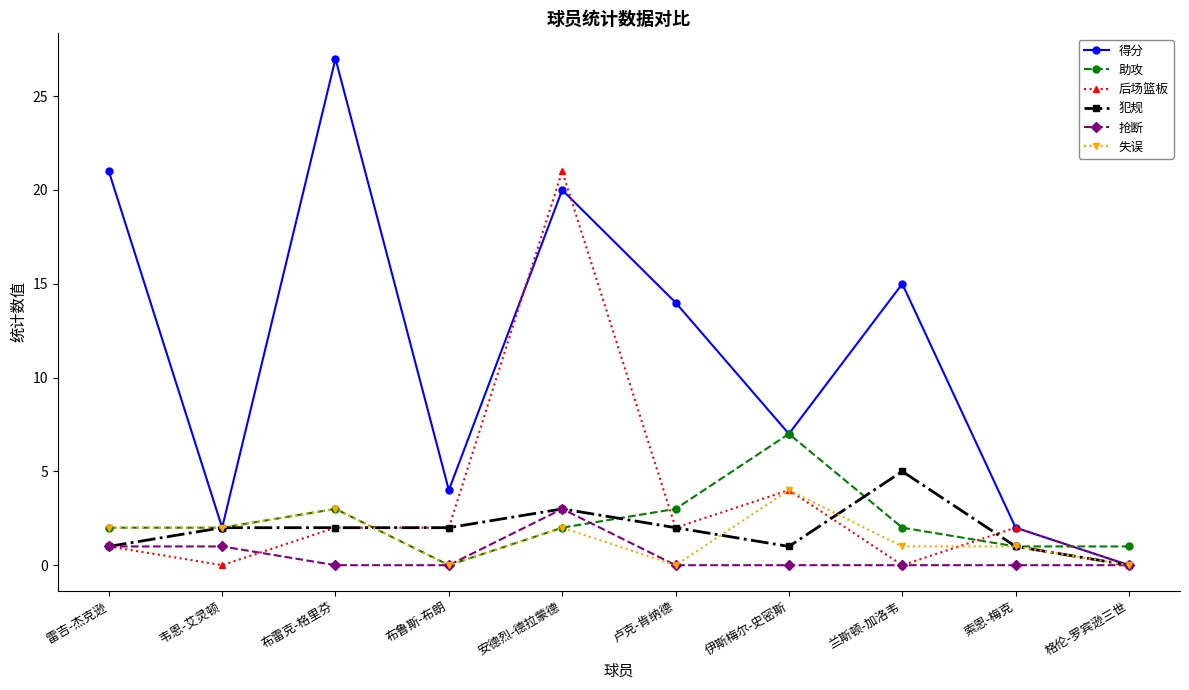

What are all the series names shown in the legend?

得分, 助攻, 后场篮板, 犯规, 抢断, 失误